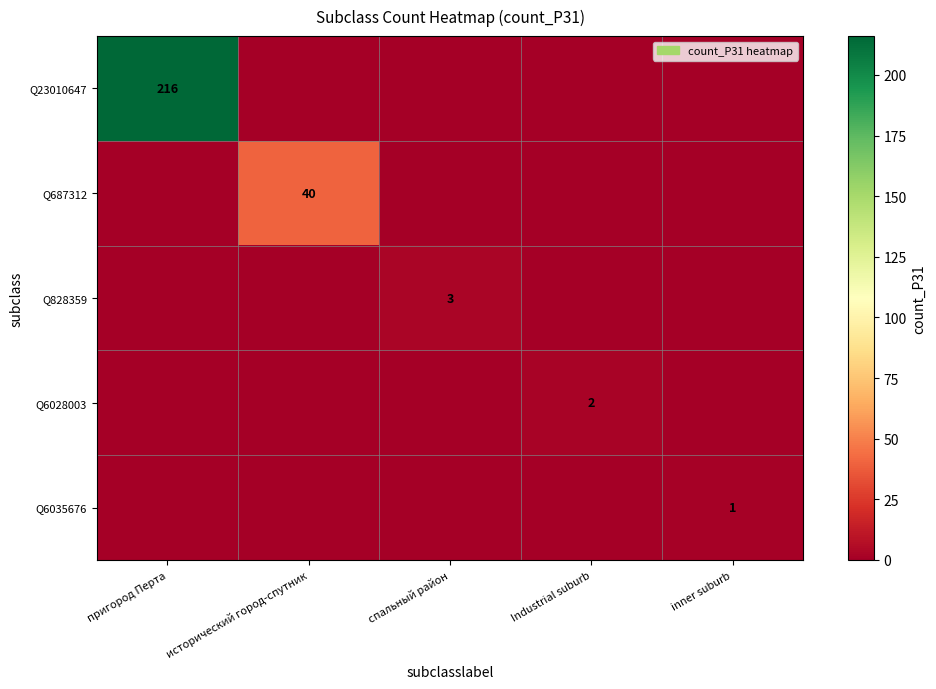

Is it true that Q6035676 equals 1 at inner suburb?

True